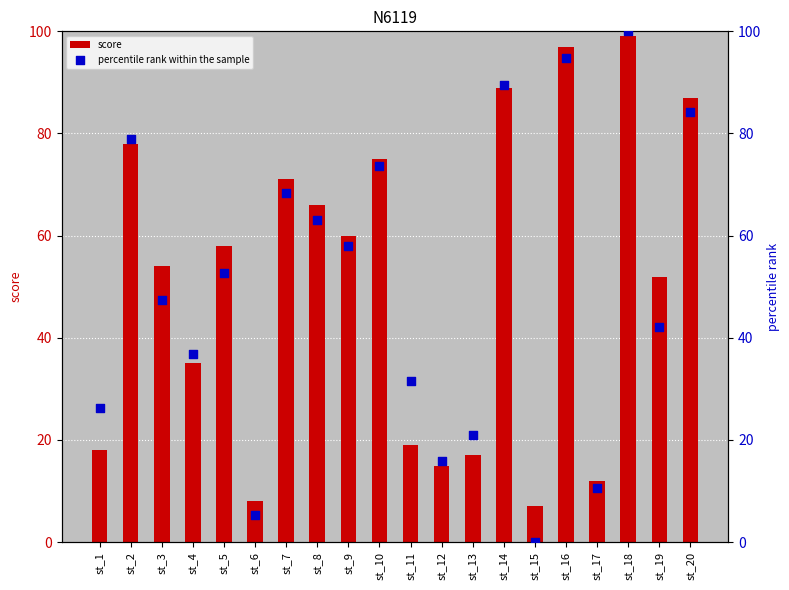

At which category is the sum across all series the highest?

st_18